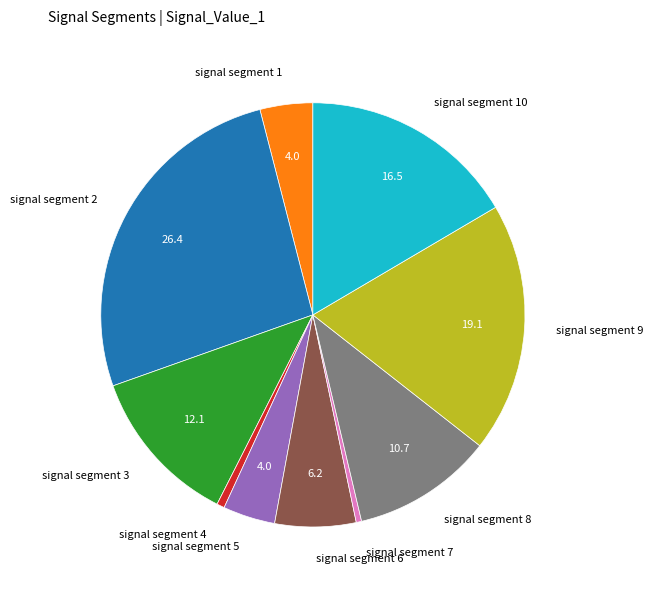

Which slice is the largest?

signal segment 2